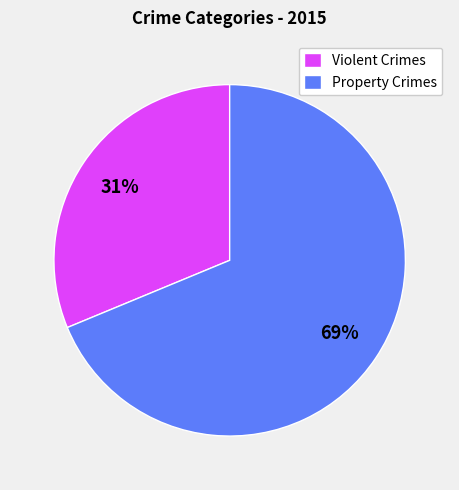

Approximately how many times larger is the value at Property Crimes compared to Violent Crimes?

2.2